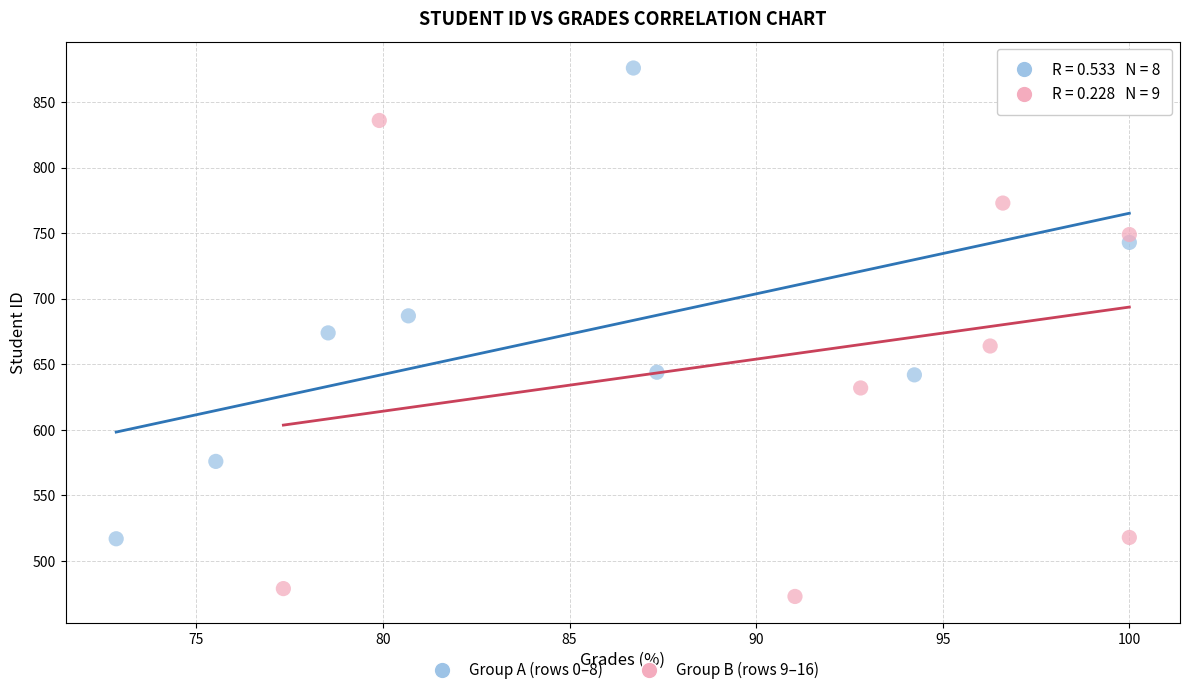

Which series reaches the minimum Y coordinate?

Group B (rows 9–16)